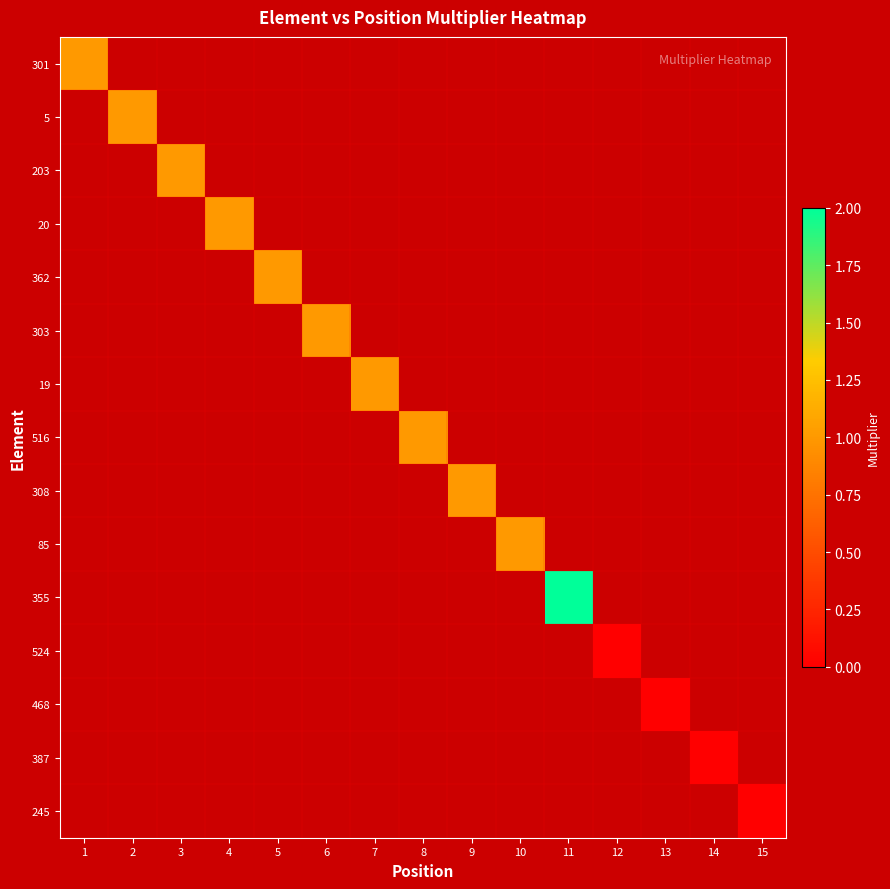

How many categories are shown in the chart?

15